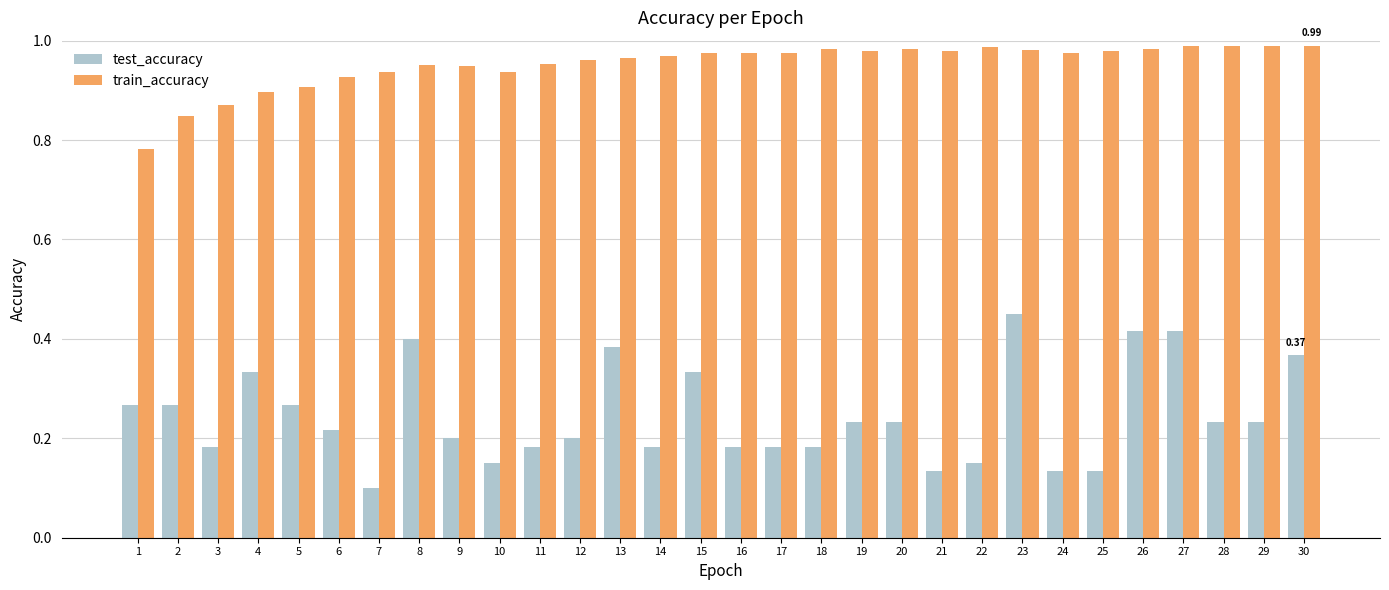

What is the spread (max minus min) of values at 4?

0.6